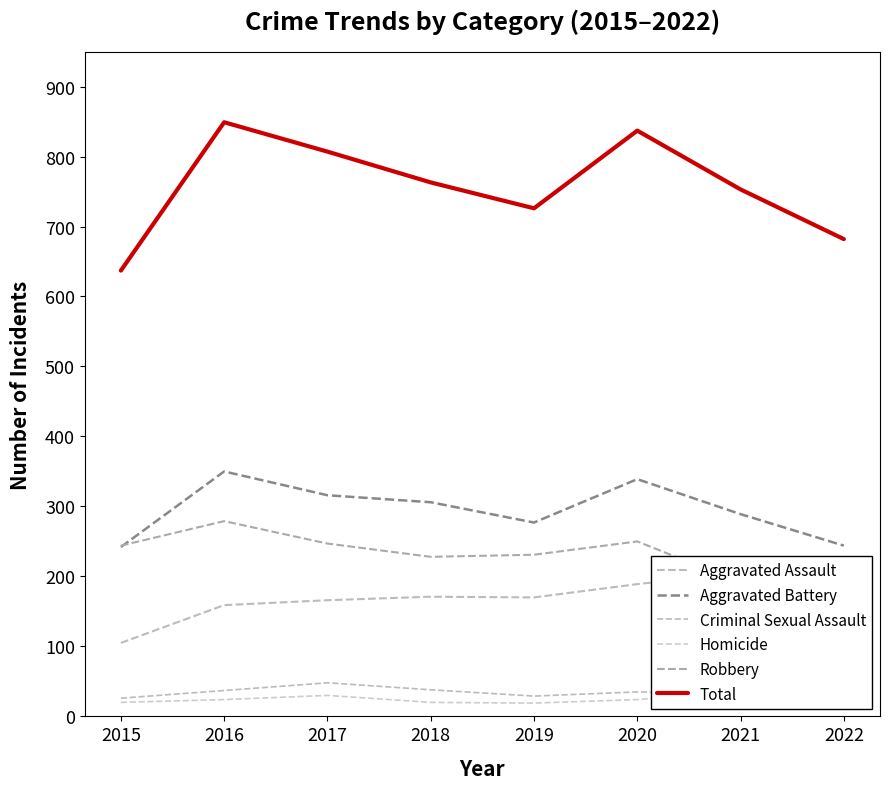

Reading left to right, list all the values displayed in this chart.

Aggravated Assault: 105	159	166	171	170	189	205	160
Aggravated Battery: 242	350	316	306	277	339	289	244
Criminal Sexual Assault: 26	37	48	38	29	35	32	41
Homicide: 20	24	30	20	19	24	36	17
Robbery: 244	279	247	228	231	250	191	220
Total: 637	849	807	763	726	837	753	682